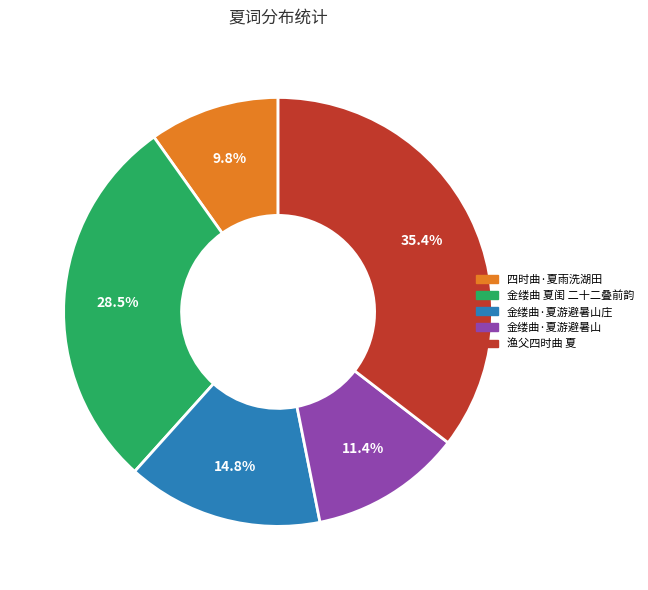

Rank the categories by value from lowest to highest.

四时曲·夏雨洗湖田, 金缕曲·夏游避暑山, 金缕曲·夏游避暑山庄, 金缕曲 夏闺 二十二叠前韵, 渔父四时曲 夏